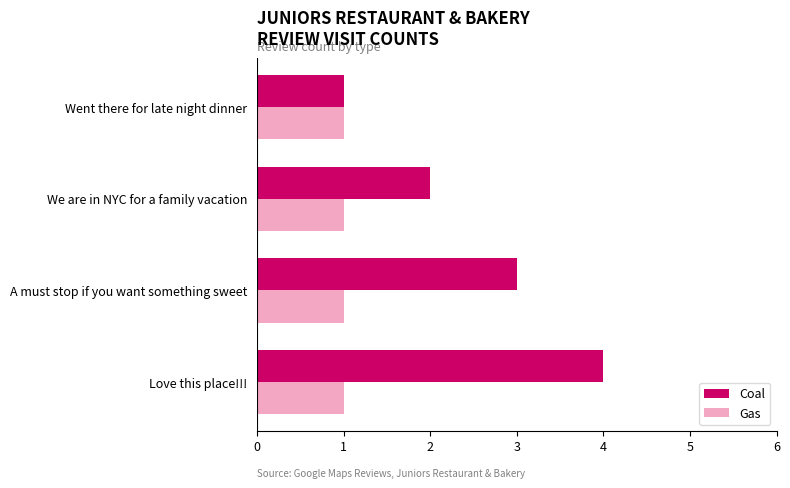

Rank the series by their maximum value, from highest to lowest.

Coal, Gas